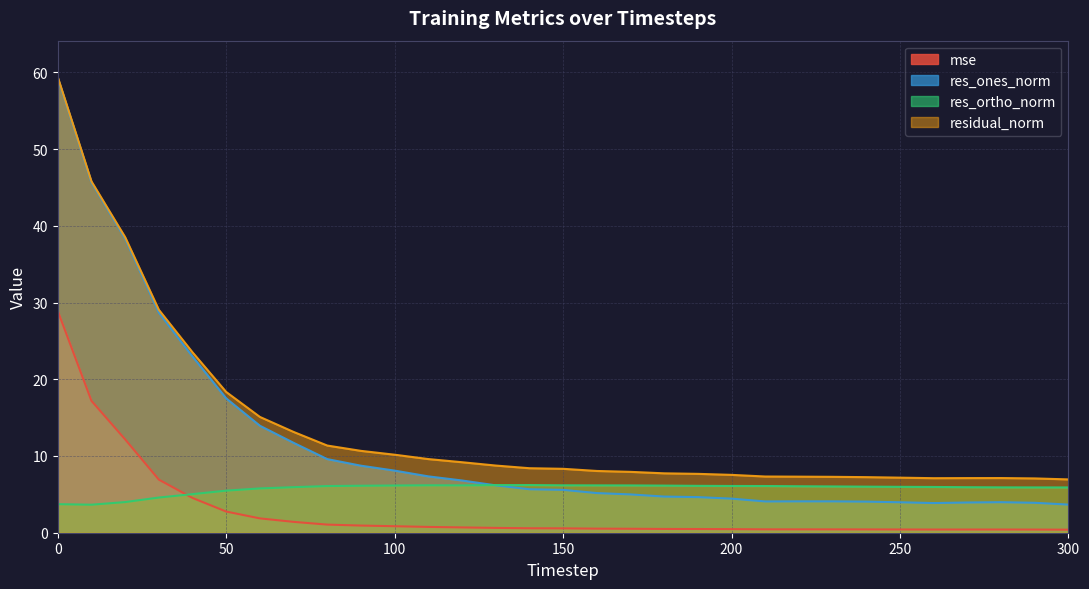

Which has a higher value, 80 or 60?

60